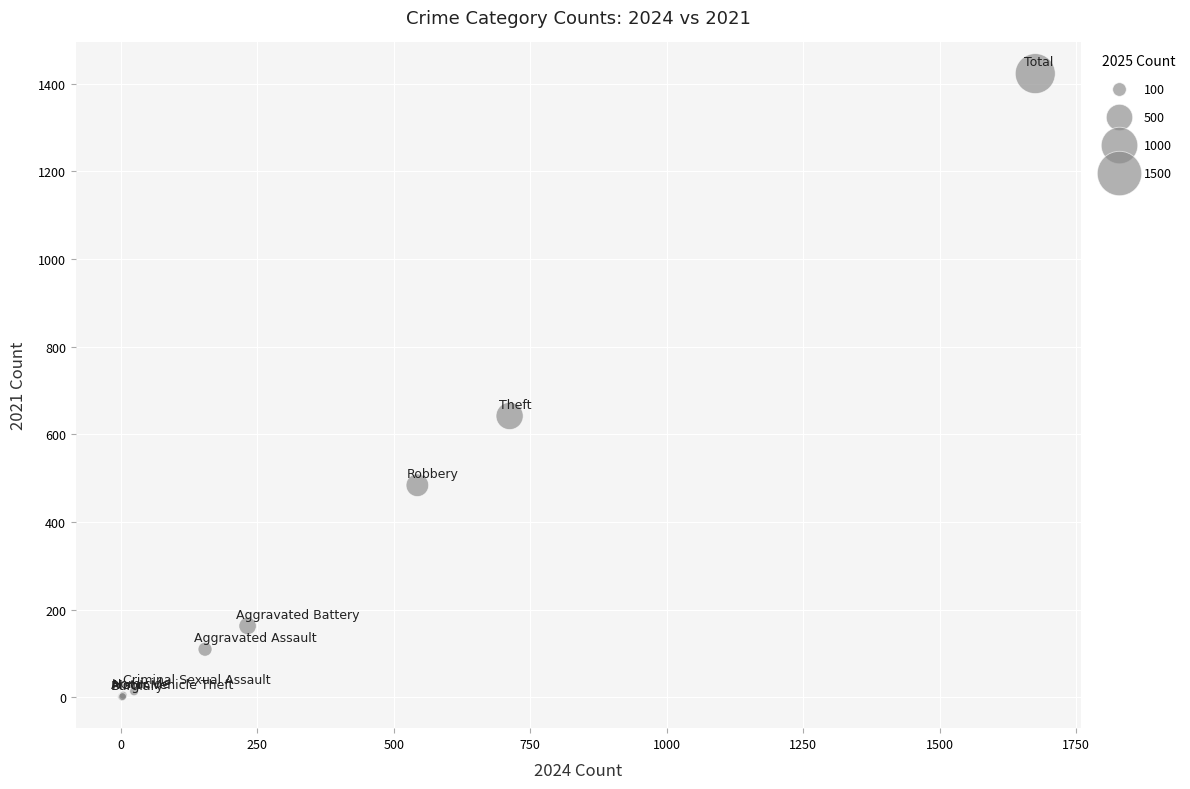

What Y value in the scatter plot is closest to 712?

642